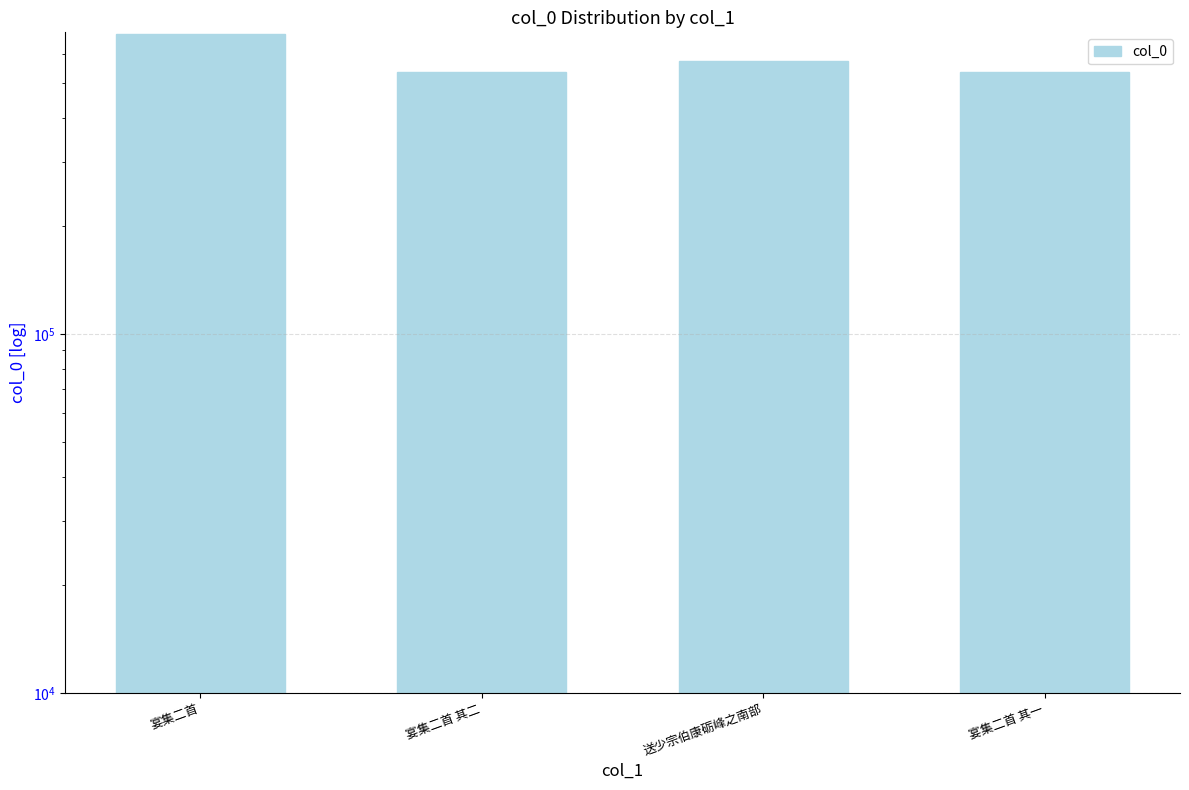

What position from the right is 宴集二首 其二?

3